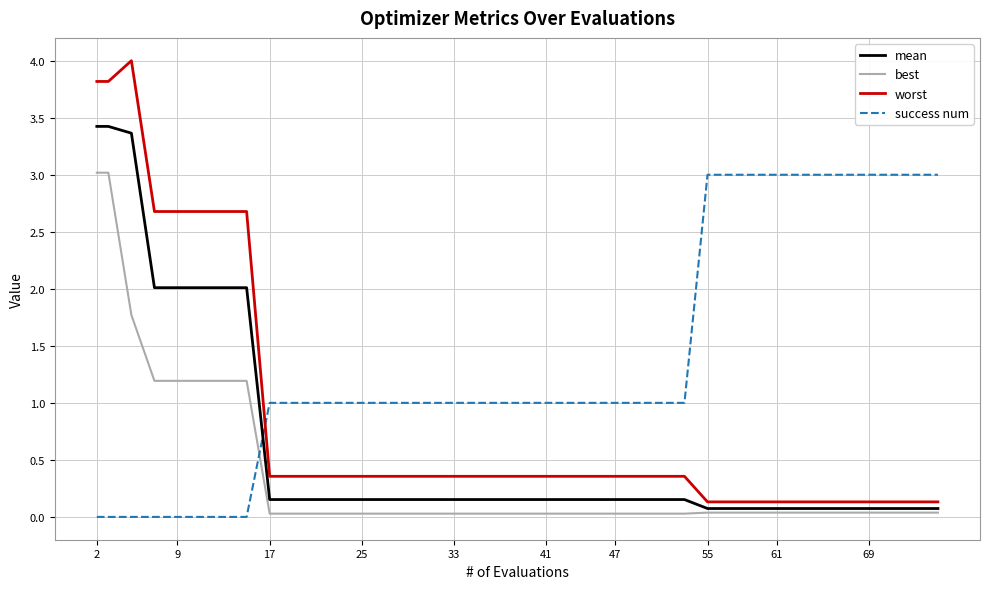

Rank the series by their average value, from highest to lowest.

success num, worst, mean, best